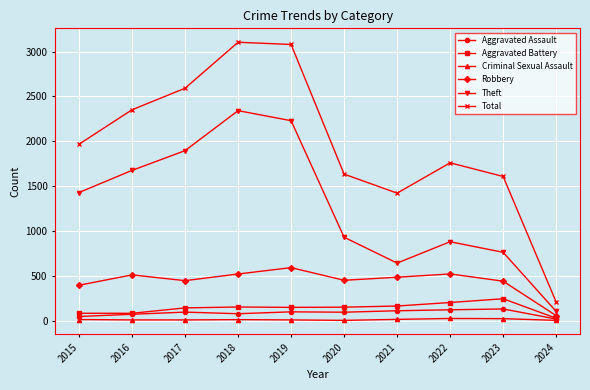

True or false: Theft and Robbery intersect in this chart.

False